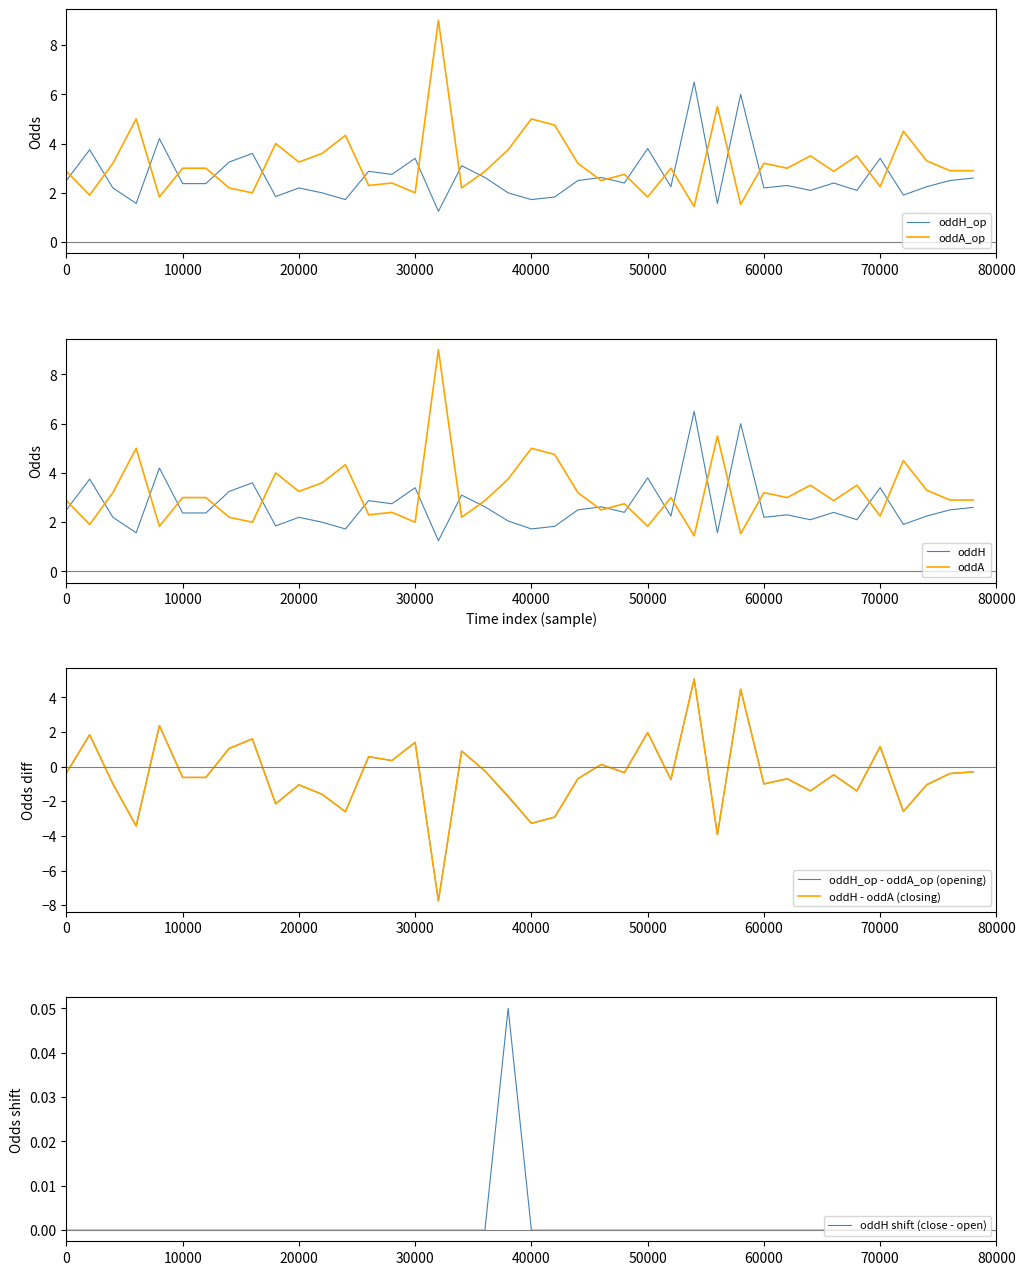

Which series ends up on top after the final intersection of oddH and oddA?

oddA